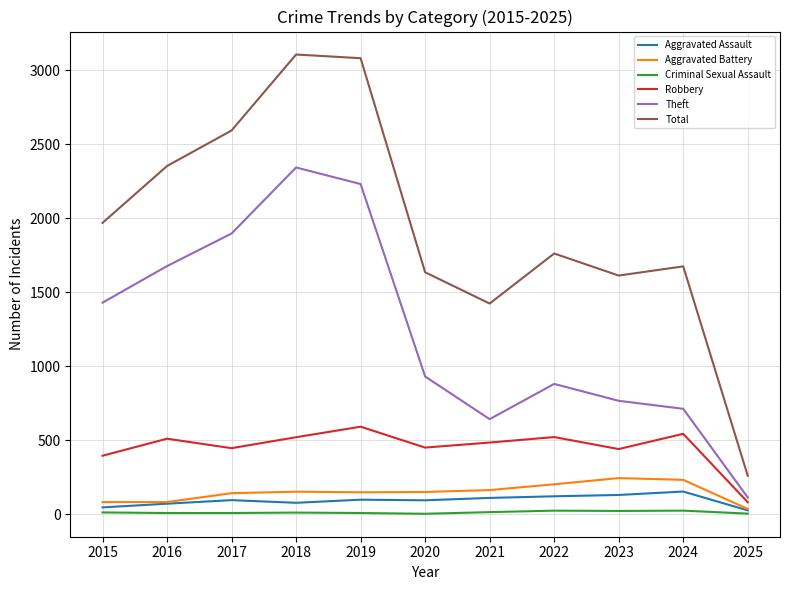

What is the difference between the maximum and minimum values in the Aggravated Assault series?

127